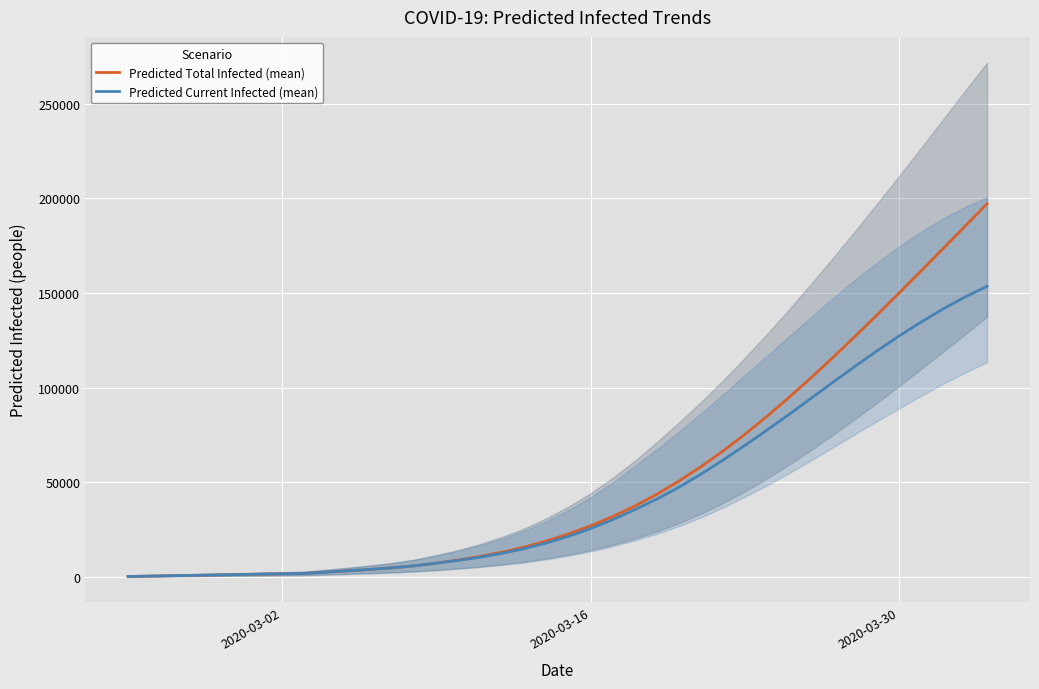

How many lines are shown in the chart?

2